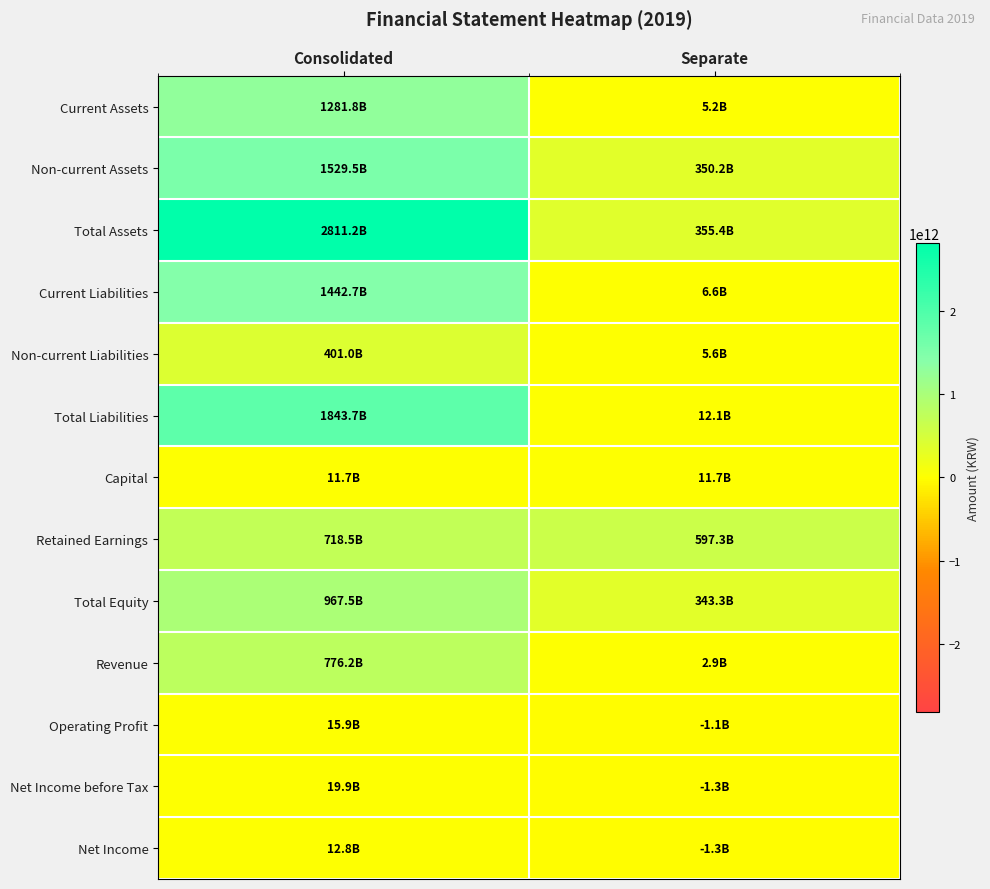

Between Consolidated and Separate, which series saw the biggest shift?

Total Assets